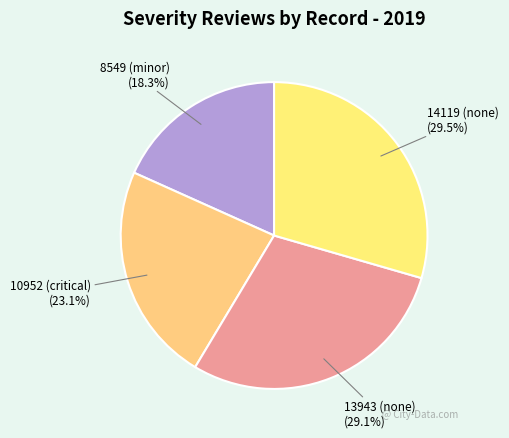

How many segments does this pie chart have?

4